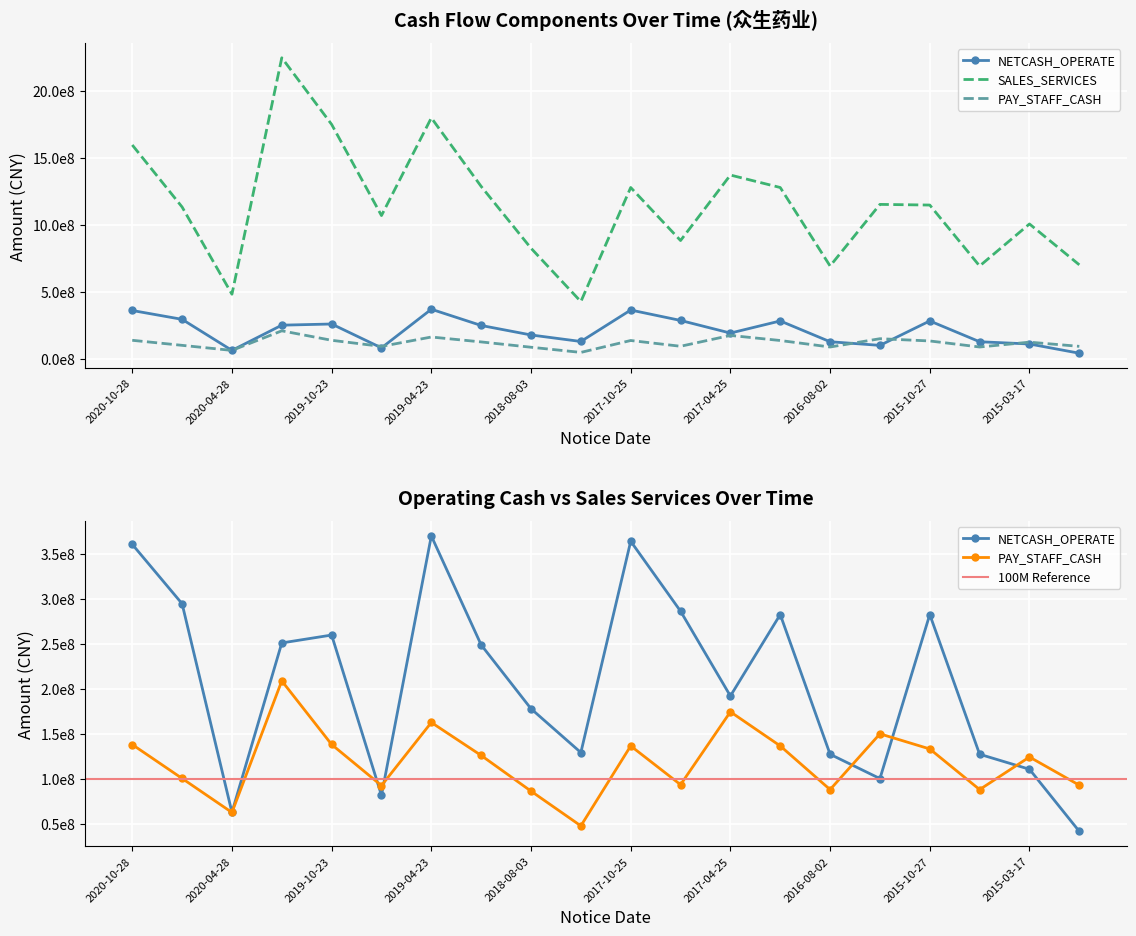

What is the highest value of the PAY_STAFF_CASH series?

209037392.9